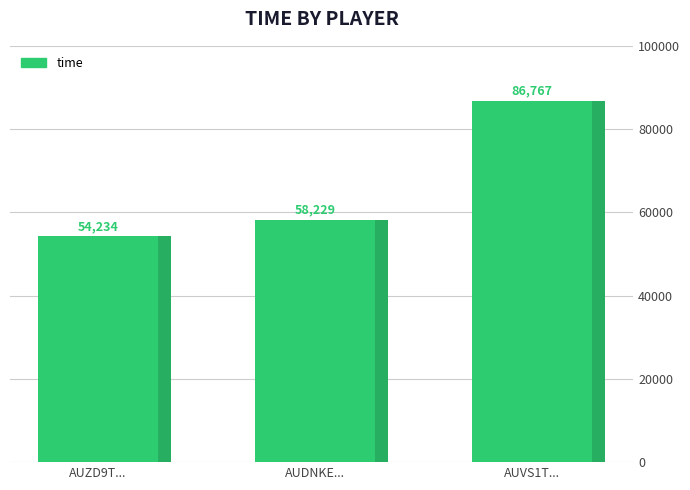

What is the ratio of the value at AUVS1T... to the value at AUZD9T...?

1.6